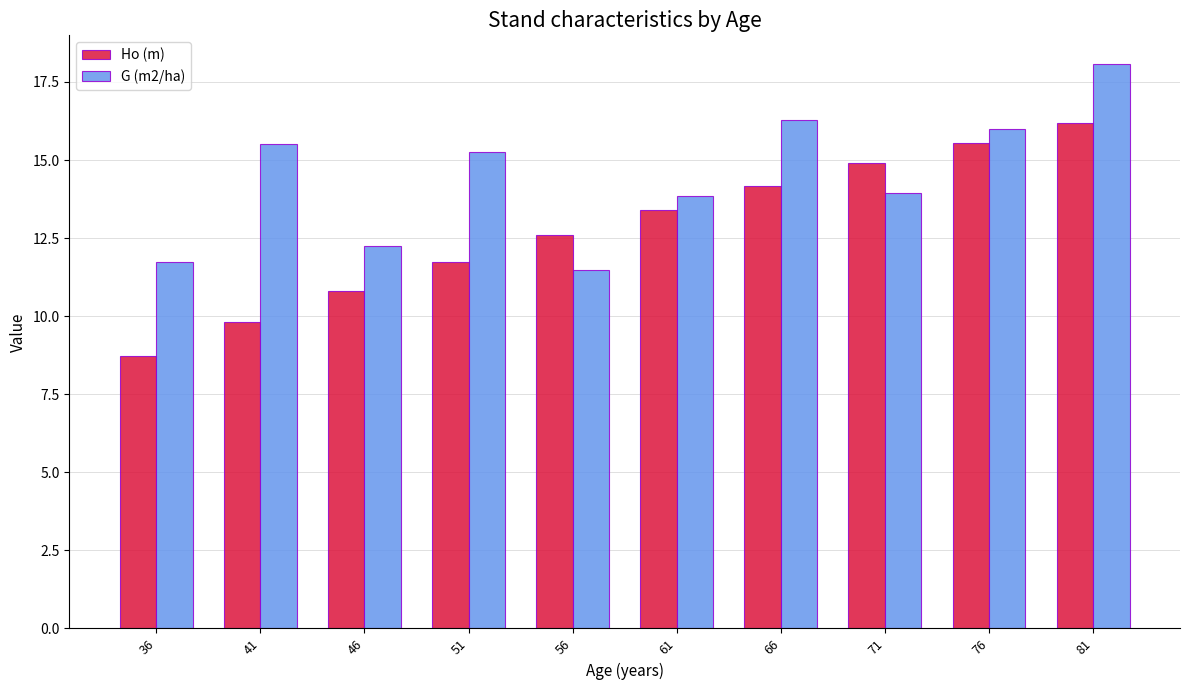

How many bars are there in each group?

2